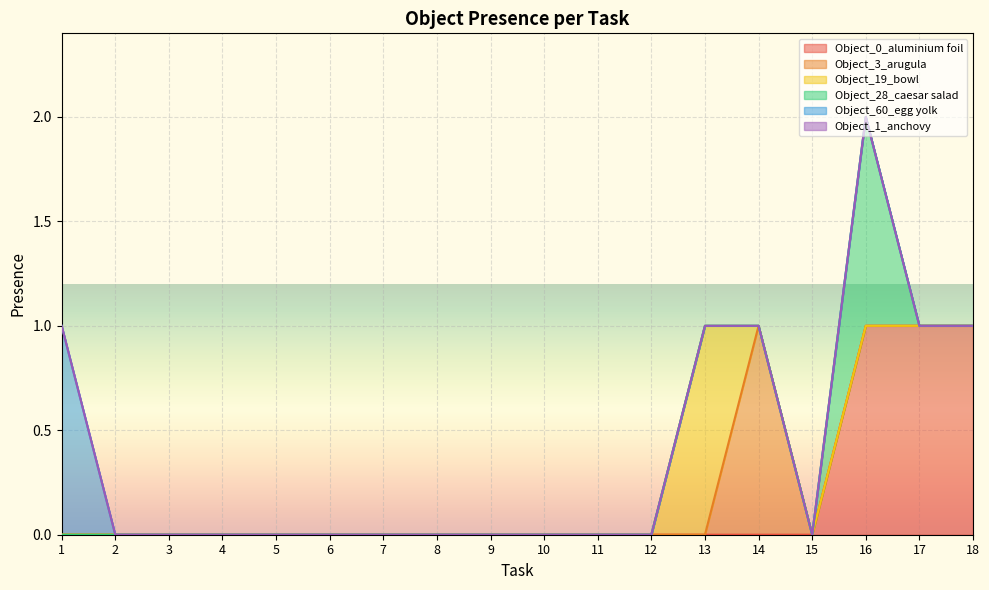

True or false: Object_60_egg yolk and Object_1_anchovy intersect in this chart.

False